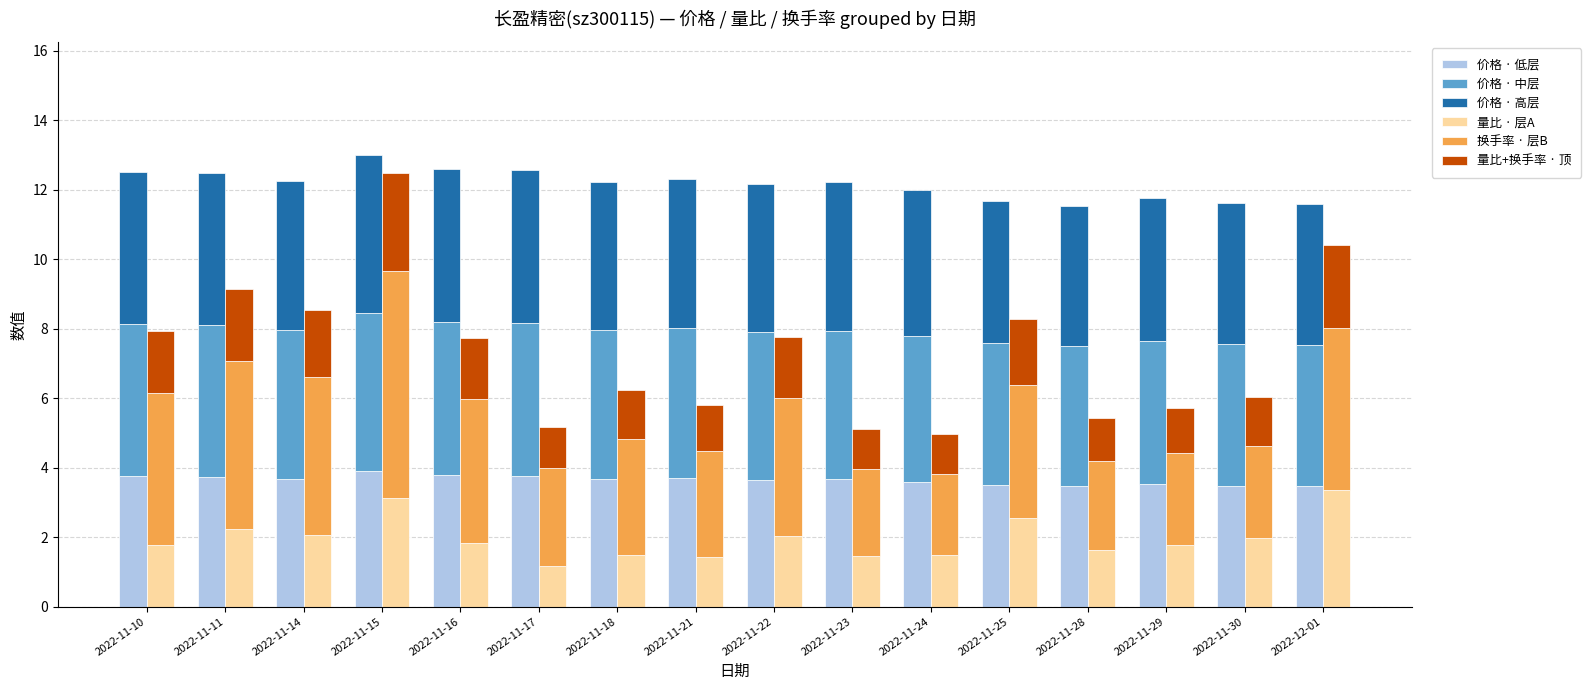

What is the sum of all 换手率 · 层B values?

58.8